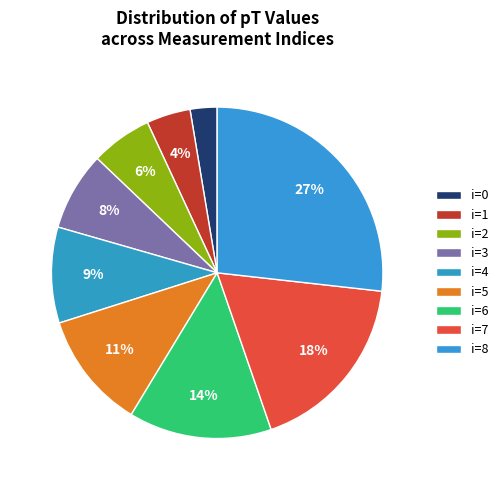

How many slices are in this pie chart?

9